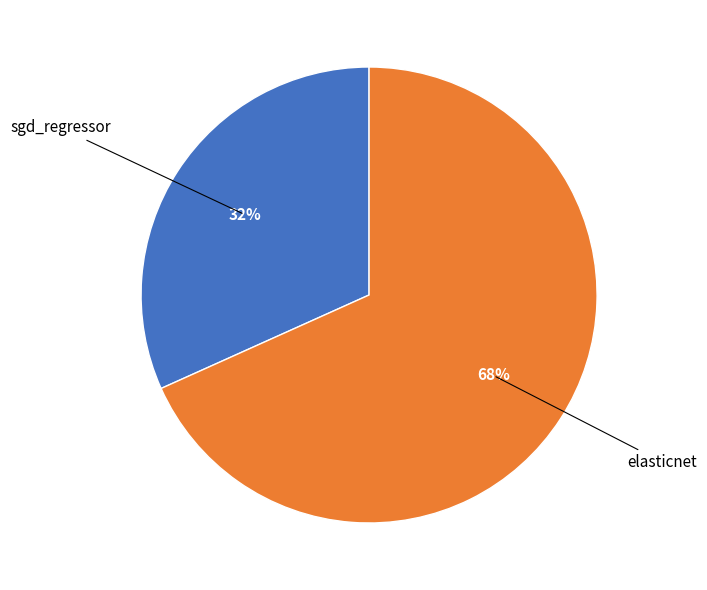

Is there a majority slice in this chart?

Yes